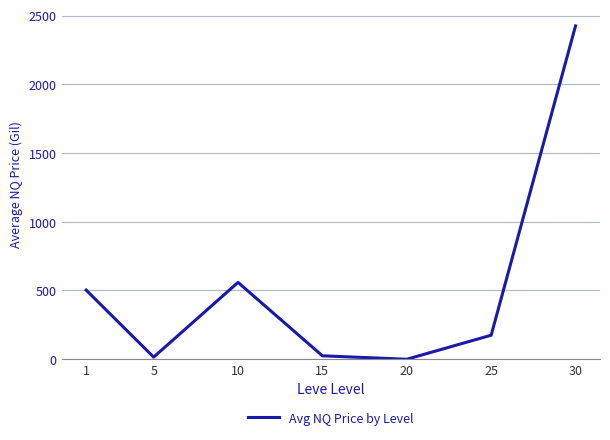

What is the ratio of the value at 1 to the value at 10?

0.9